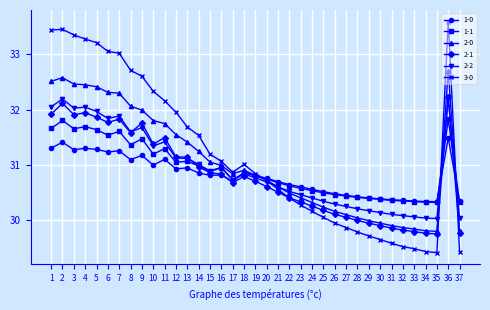

What is the difference between the second highest and second lowest values in the 3-0 series?

4.0